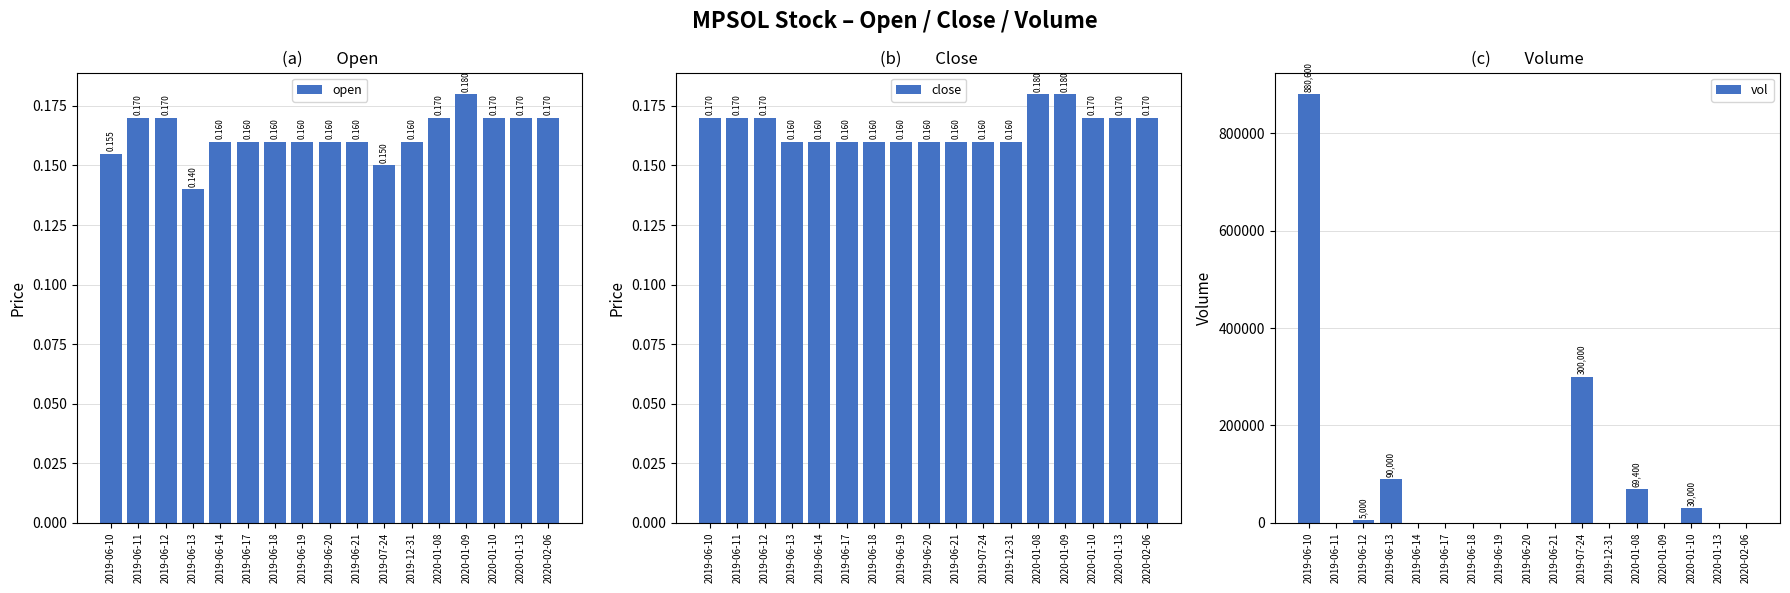

How many groups of bars are there?

17